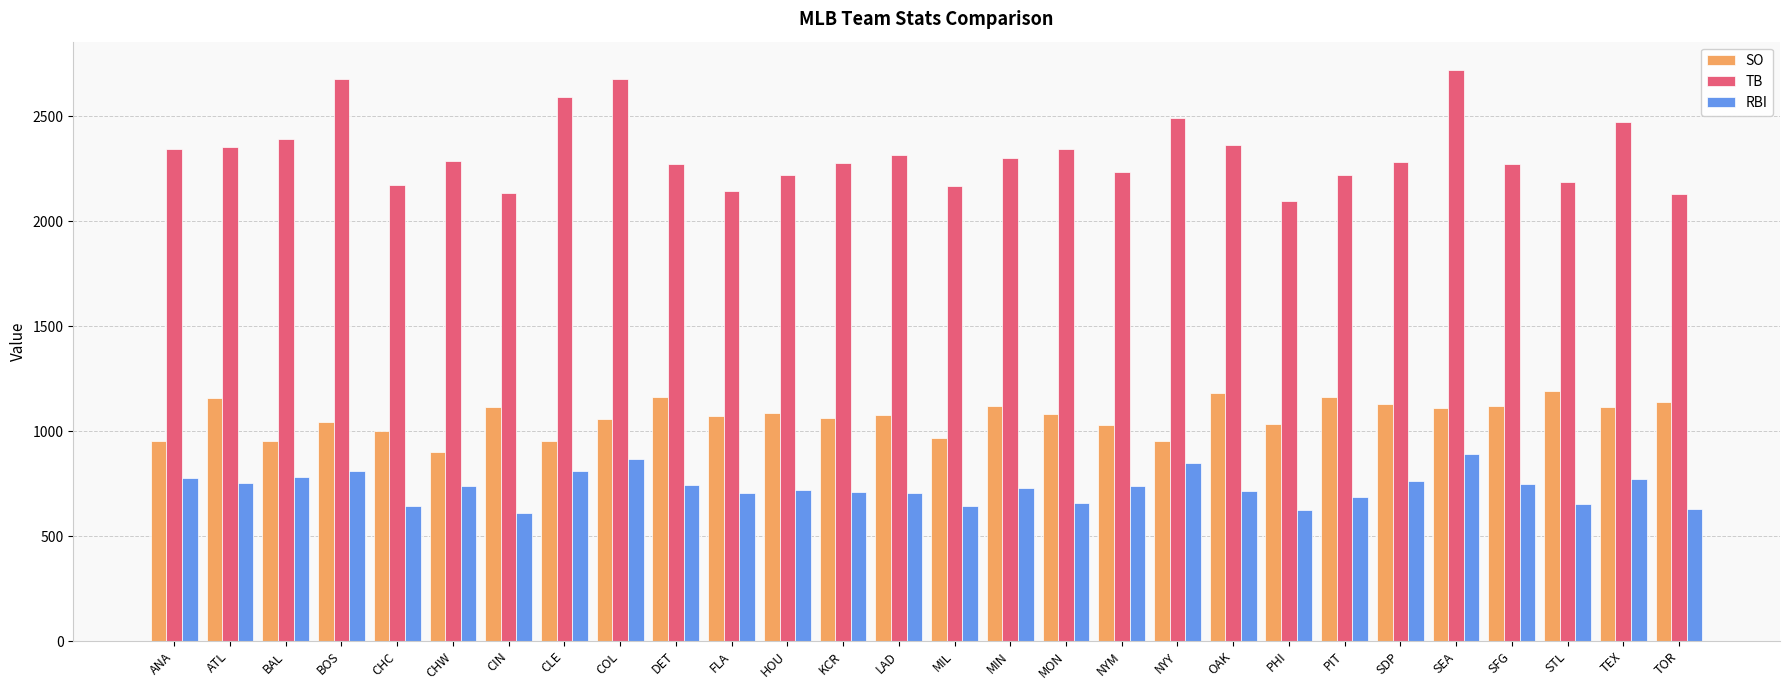

What is the difference between the second highest and second lowest values in the TB series?

546